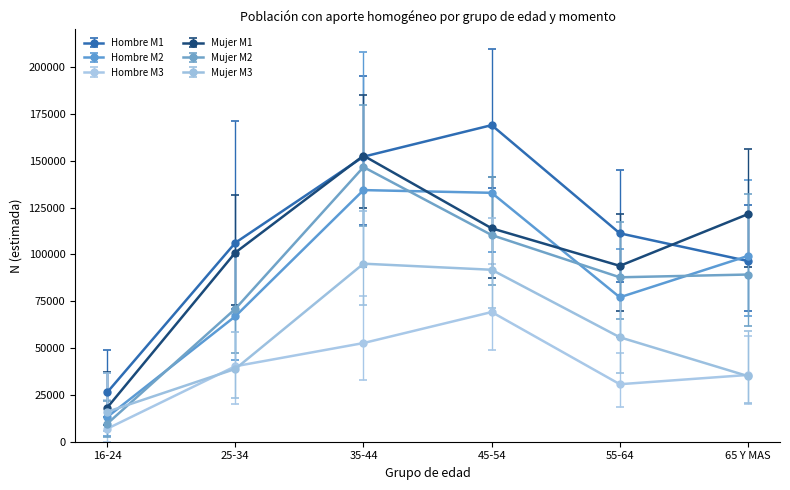

True or false: Hombre M2 and Hombre M1 cross at least once.

True